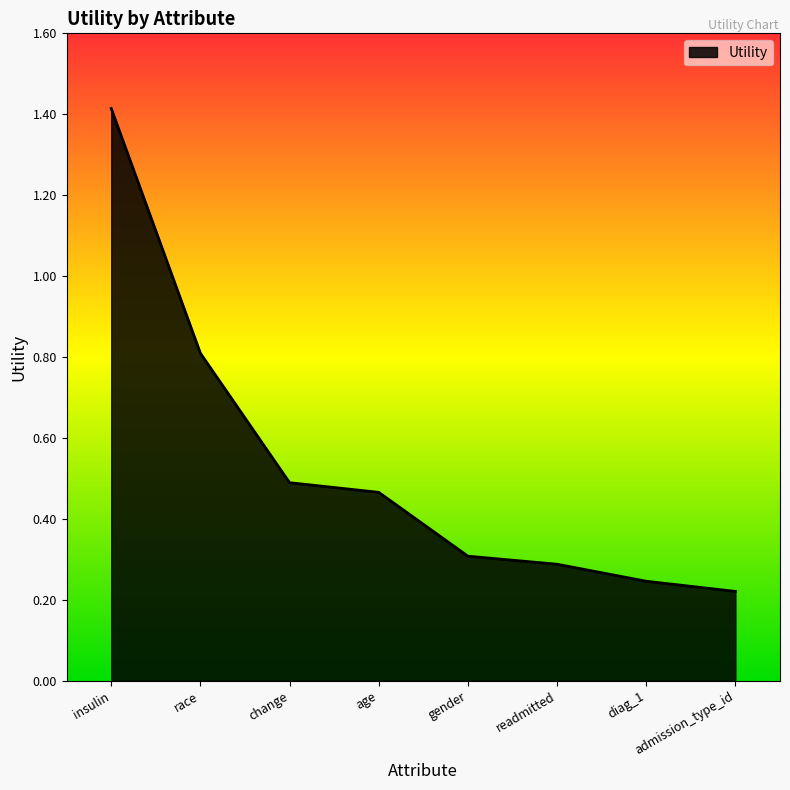

Count the number of categories in the chart.

8